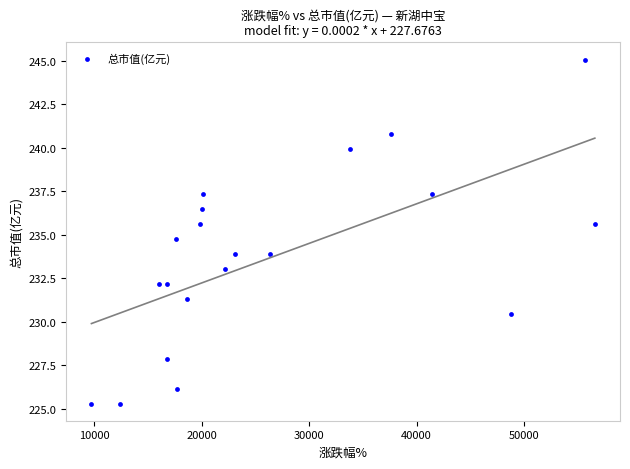

What is the range of X values (max minus min)?

46823.0